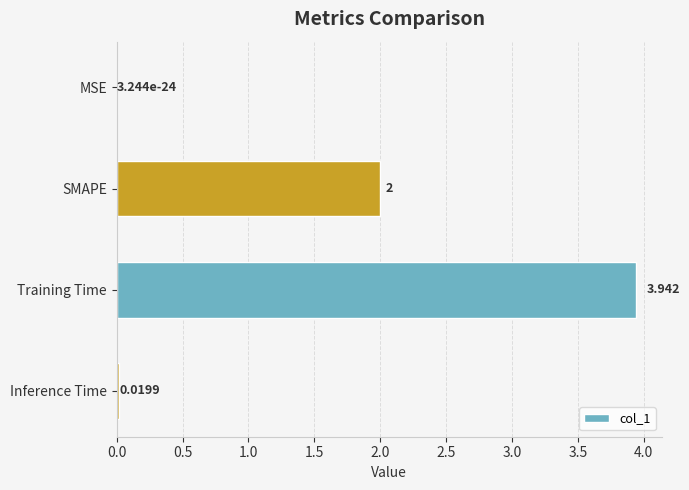

At which category does the chart reach its peak across all series?

Training Time